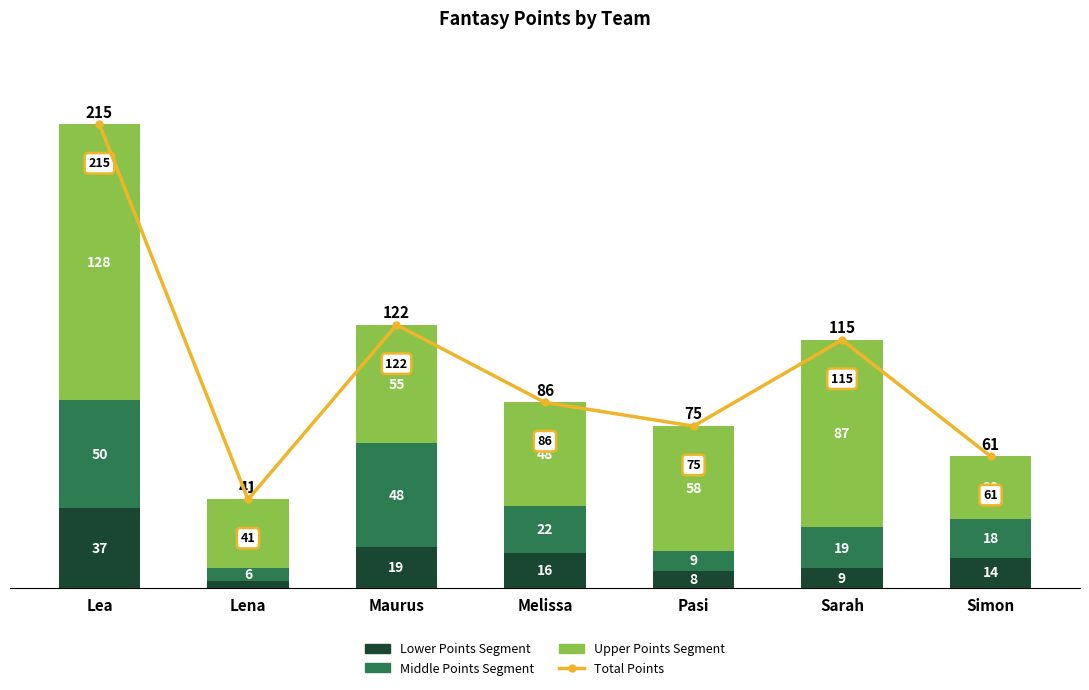

What is the label of the 1st bar from the right?

Simon